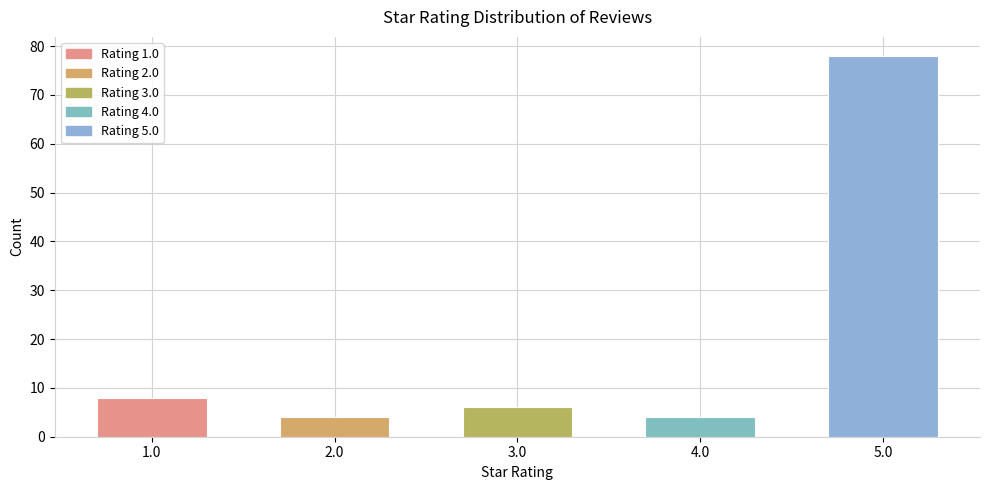

Which has a higher value, 5.0 or 2.0?

5.0